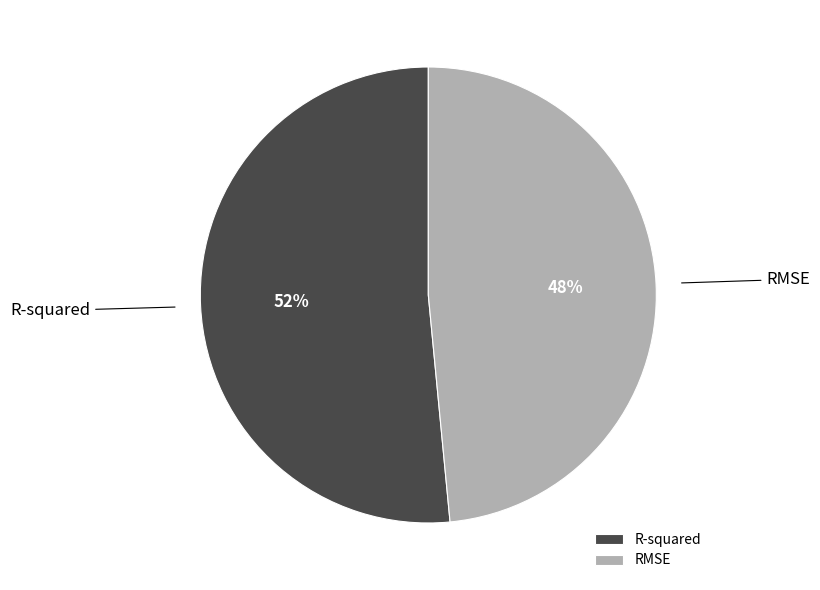

Does any single category account for the majority?

Yes